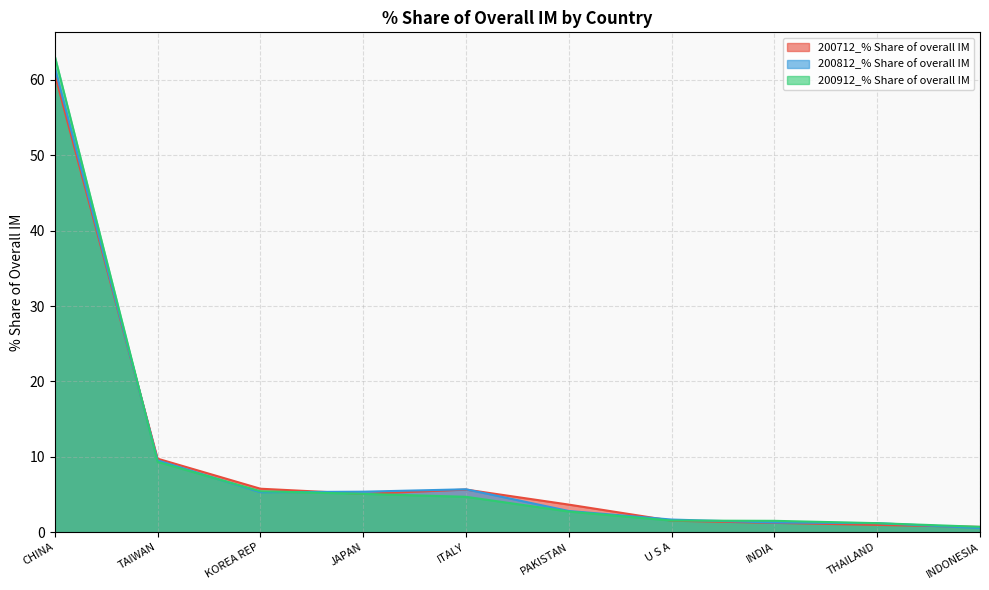

Between U S A and THAILAND, which series saw the biggest shift?

200712_% Share of overall IM